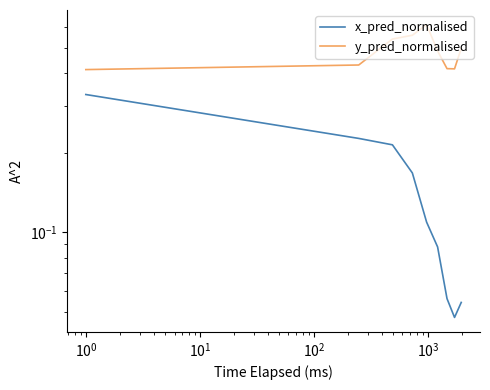

How many data points does each series have?

9